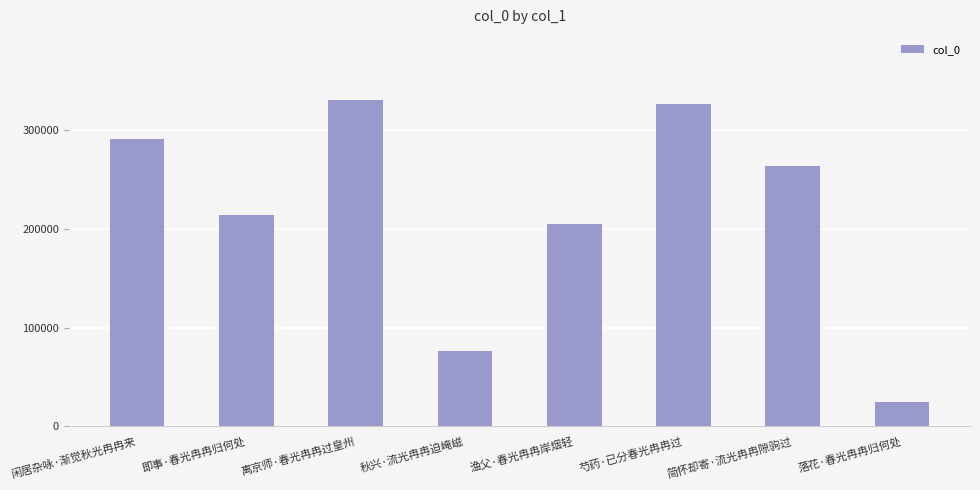

What is the difference between the maximum and minimum values?

305297